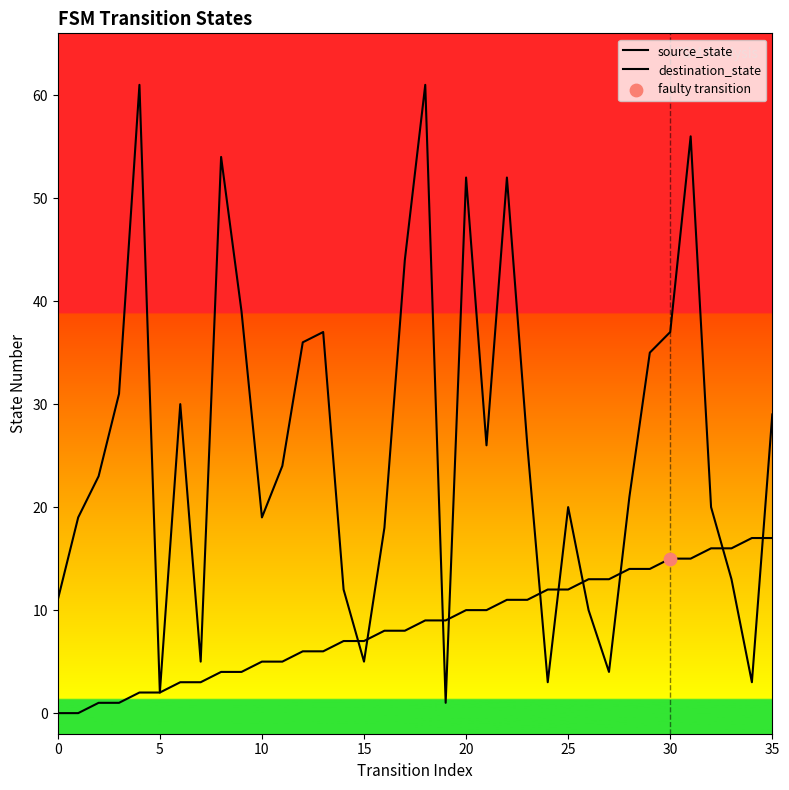

Which series contains the highest Y value?

destination_state